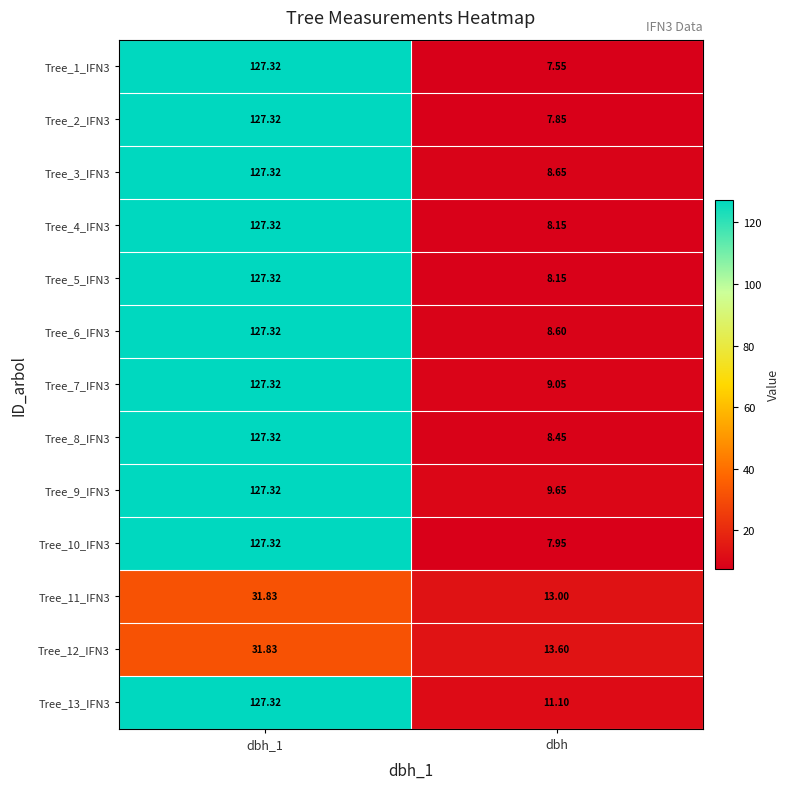

Where is Tree_7_IFN3 nearest to the value 68?

dbh